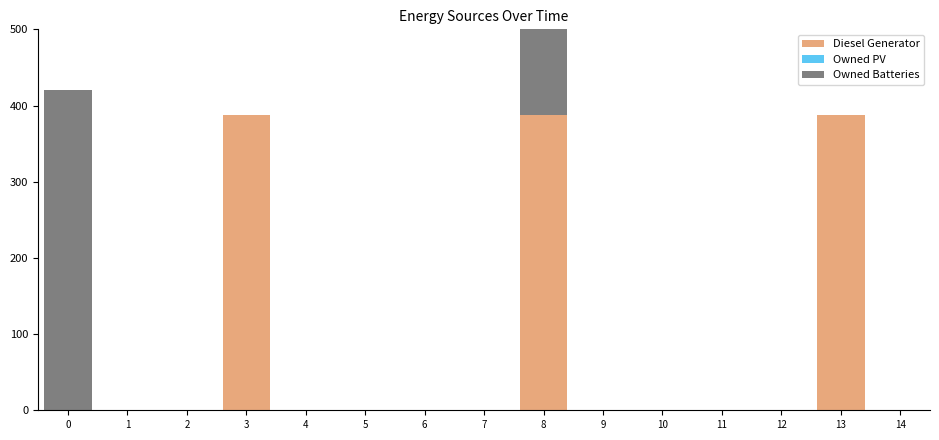

List the series in order of their overall mean, highest first.

Diesel Generator, Owned Batteries, Owned PV